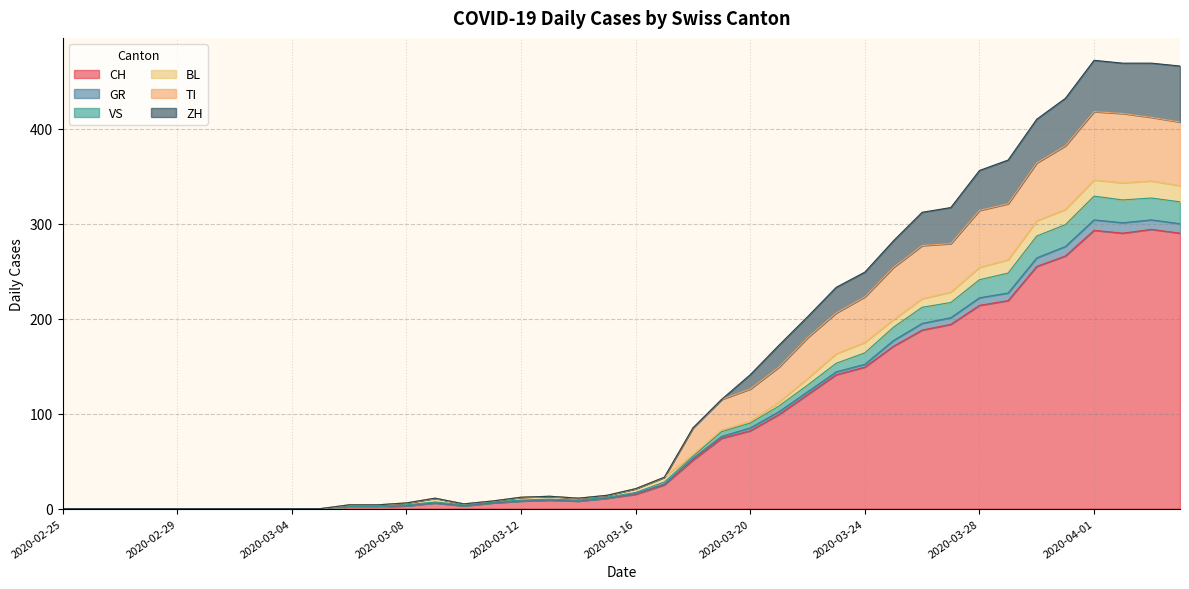

What is the maximum value for CH?

294